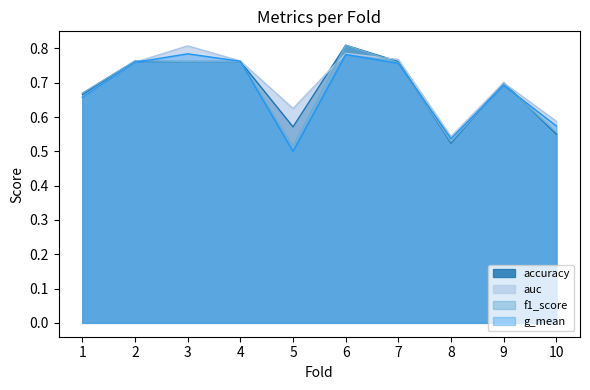

Reading left to right, transcribe all the data shown in this chart.

accuracy: 1=0.7	2=0.8	3=0.8	4=0.8	5=0.6	6=0.8	7=0.8	8=0.5	9=0.7	10=0.6
auc: 1=0.7	2=0.8	3=0.8	4=0.8	5=0.6	6=0.8	7=0.8	8=0.5	9=0.7	10=0.6
f1_score: 1=0.7	2=0.8	3=0.8	4=0.8	5=0.5	6=0.8	7=0.8	8=0.5	9=0.7	10=0.6
g_mean: 1=0.7	2=0.8	3=0.8	4=0.8	5=0.5	6=0.8	7=0.8	8=0.5	9=0.7	10=0.6